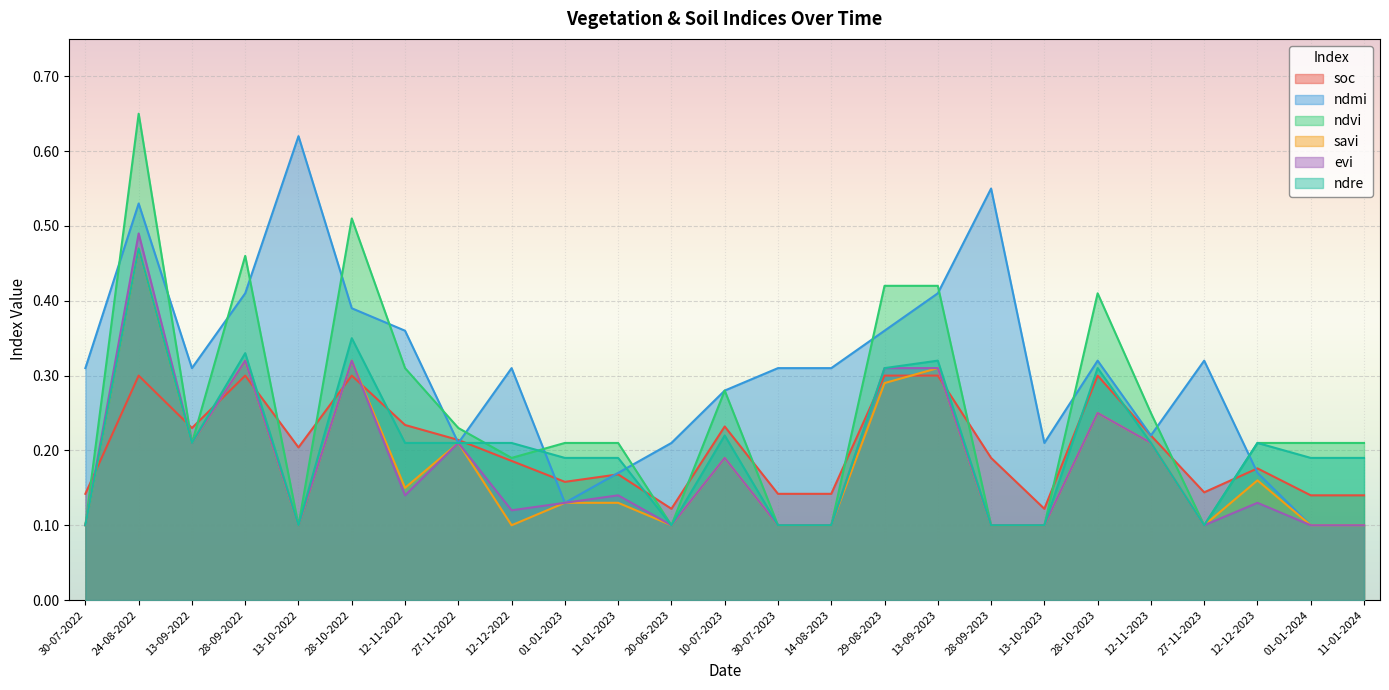

List the series in order of their peak value, highest first.

ndvi, ndmi, evi, savi, ndre, soc